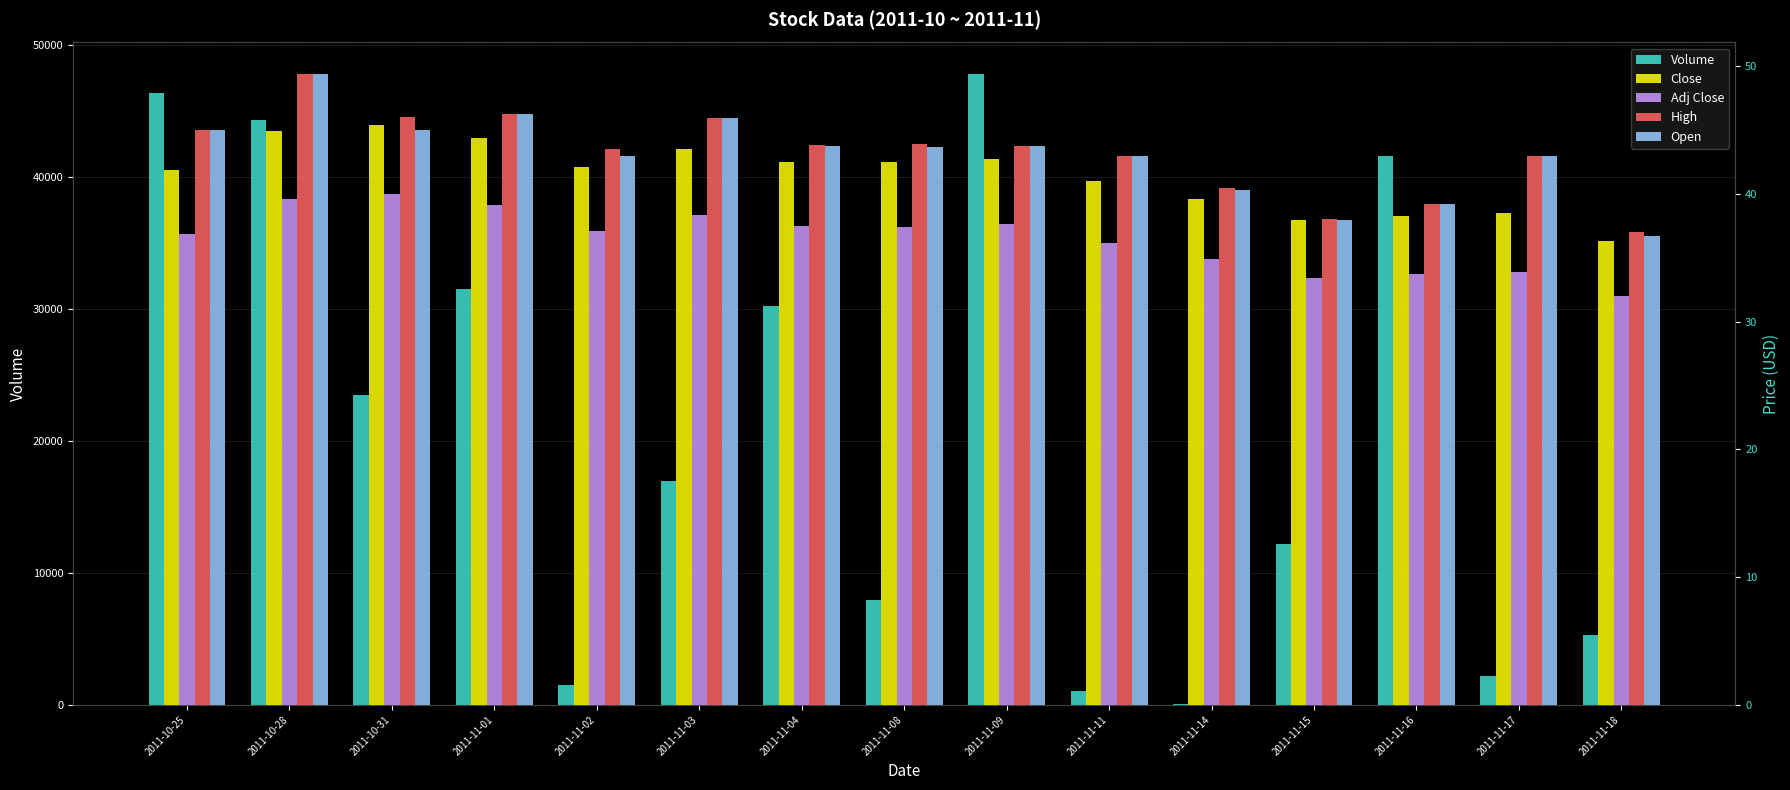

What is the value of the Volume bar at the 4th from the left?

31498.0